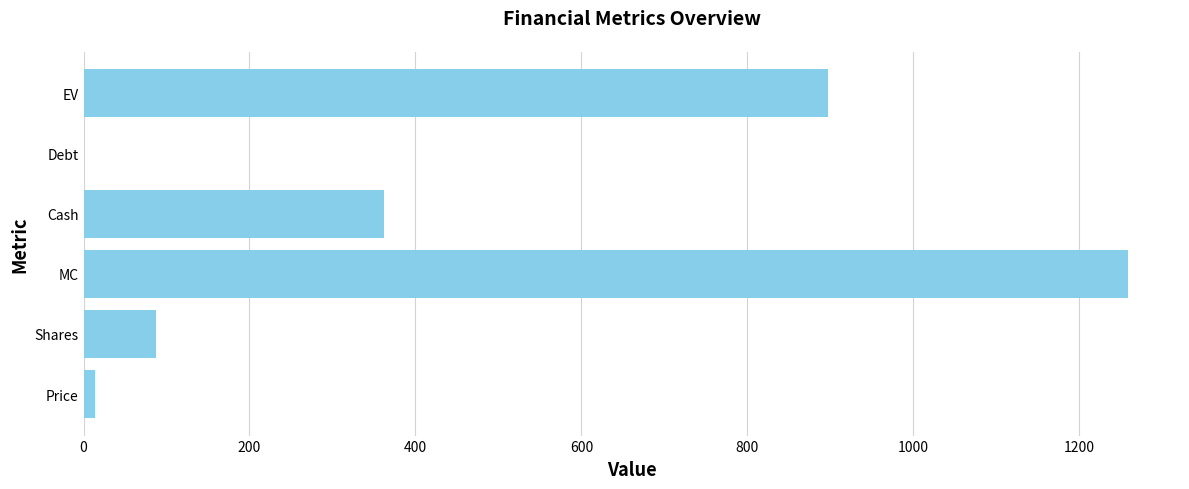

What is the average value?

436.5